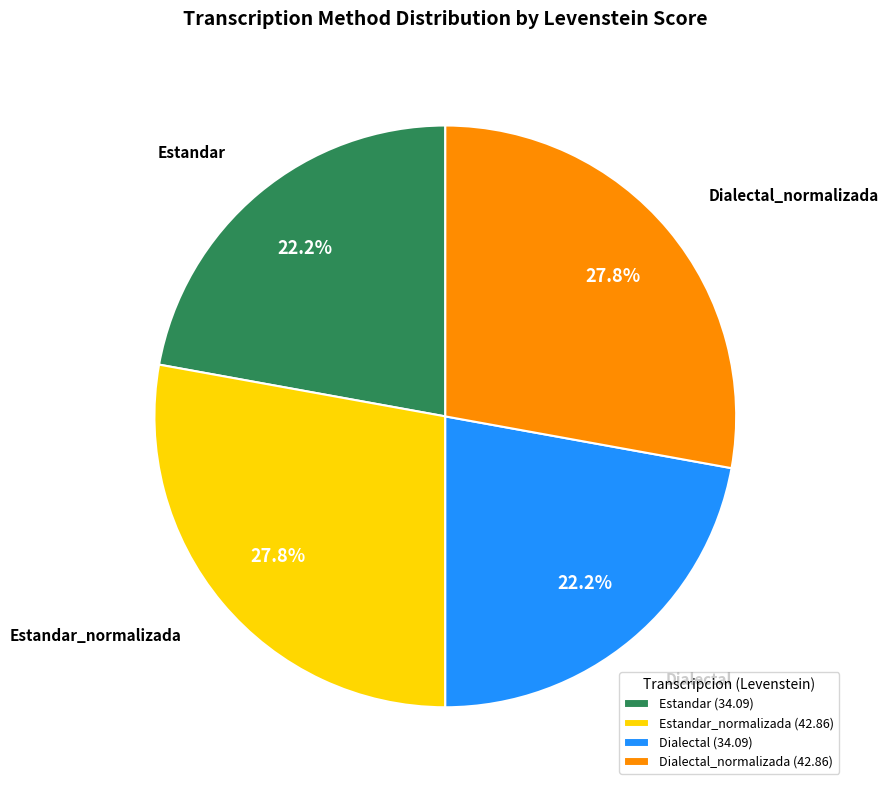

What percentage is NOT represented by Dialectal?

77.8%